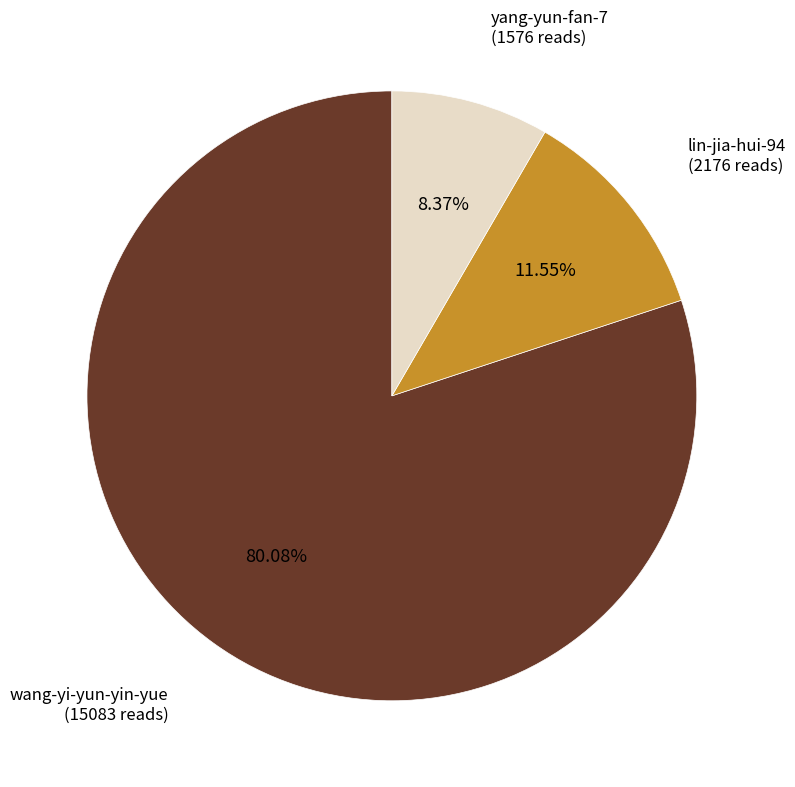

Do wang-yi-yun-yin-yue and yang-yun-fan-7 together represent more than half of the pie?

Yes